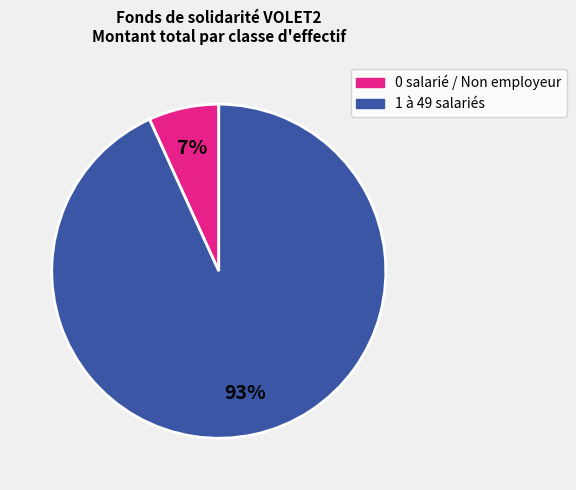

To the nearest percent, what is the difference between the largest and smallest slice percentages?

86%